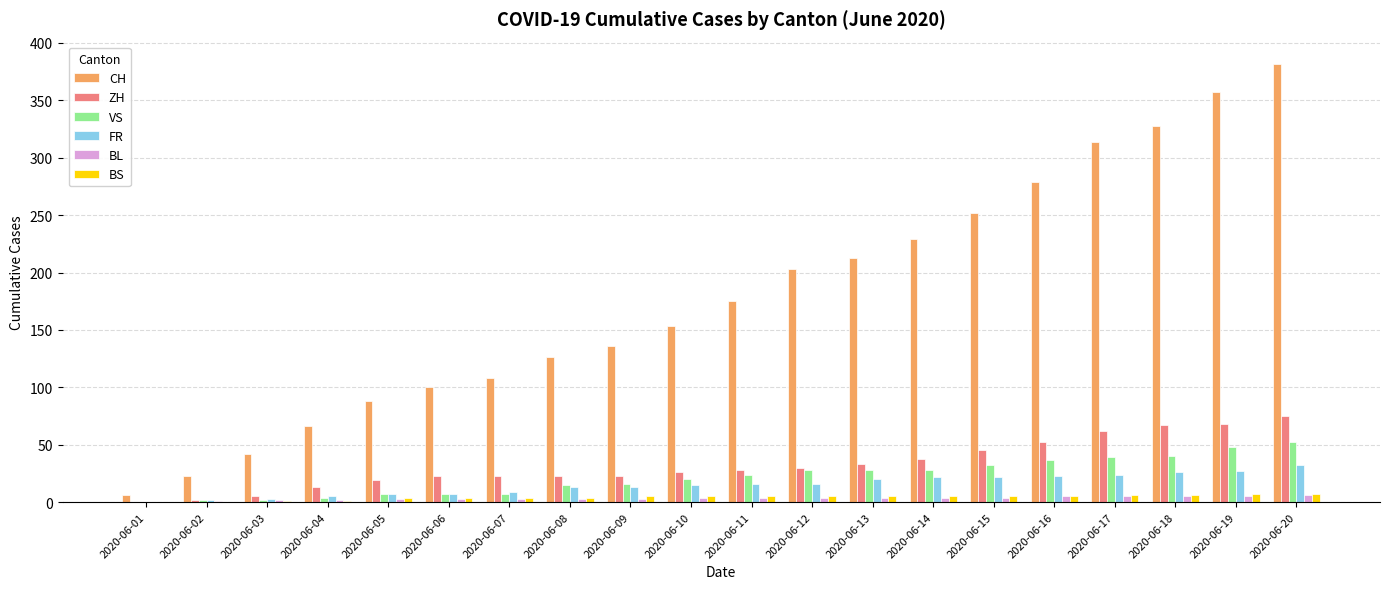

Between 2020-06-06 and 2020-06-13, which series saw the biggest shift?

CH